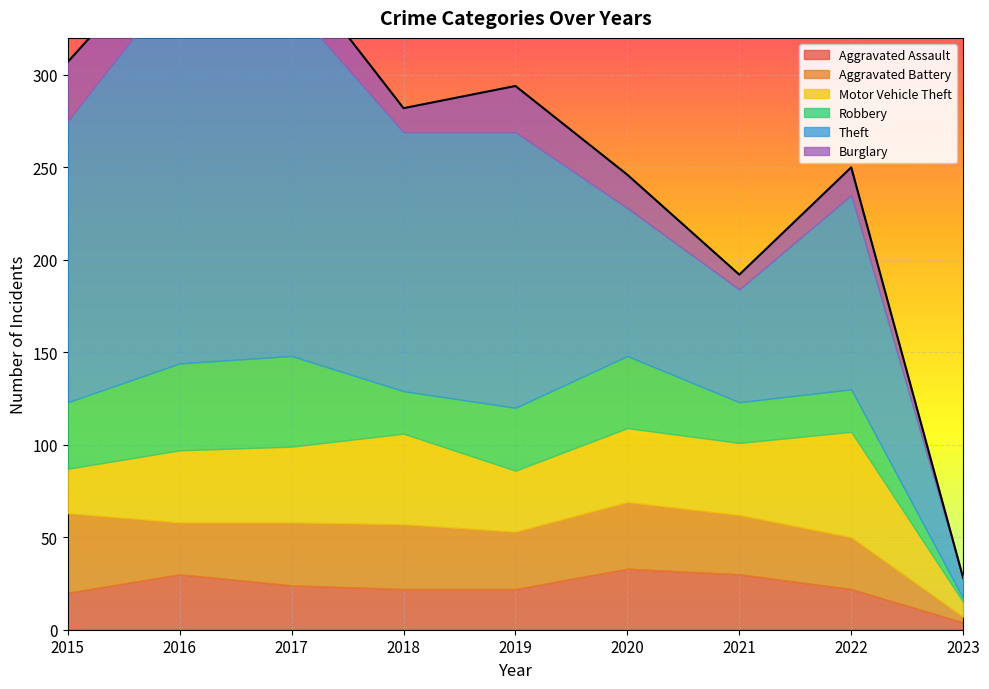

Which series has the largest total across all categories?

Theft